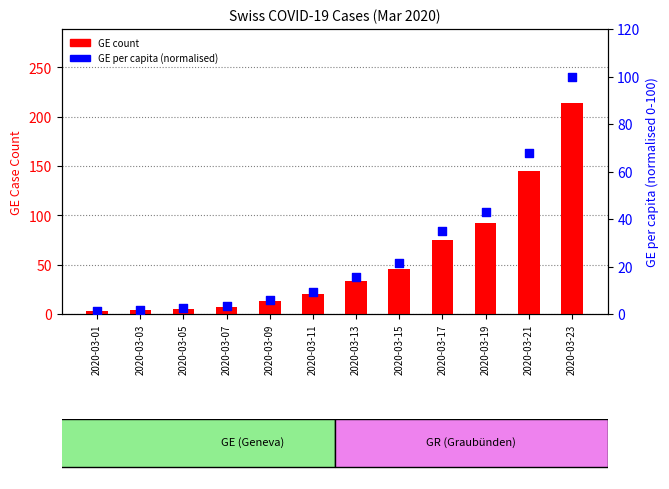

Is the value of GE count at 2020-03-23 greater than the value of GE per capita (normalised) at 2020-03-21?

Yes